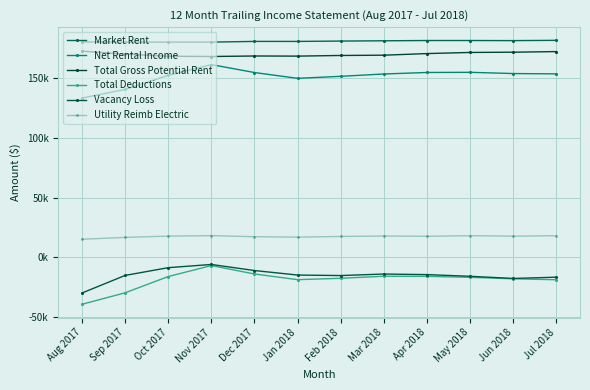

In Total Gross Potential Rent, how many points are higher than both neighbors (excluding endpoints)?

1